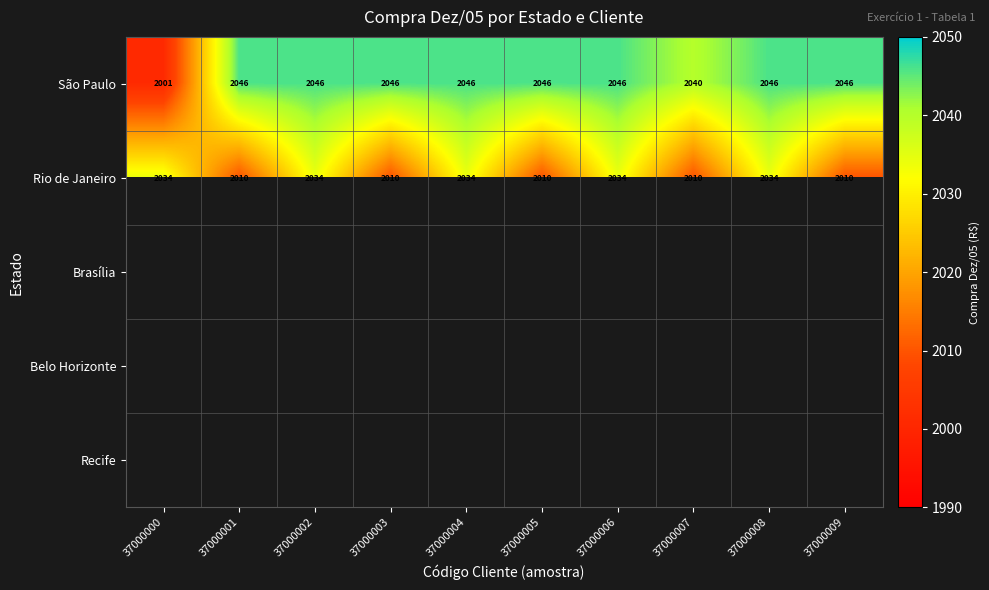

What is the spread (max minus min) of values at 37000003?

36.0